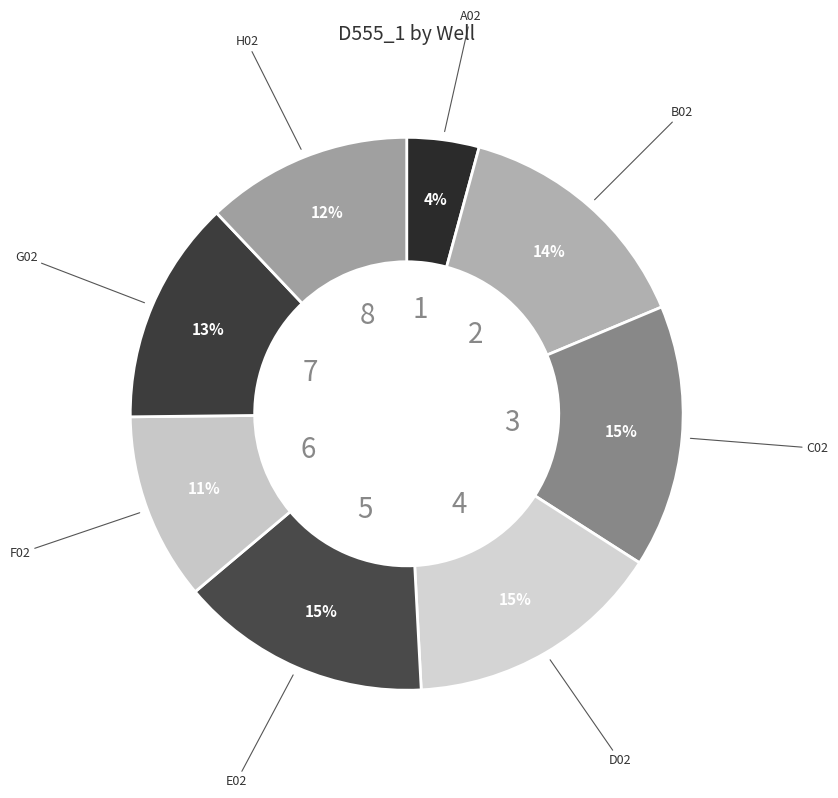

How many slices are in this pie chart?

8